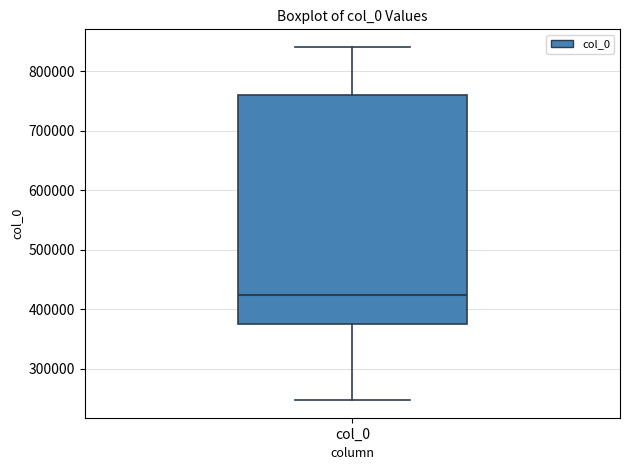

Read this box plot against the y-axis: the position of the median line, the range covered by the box, and the ends of both whiskers. The values are not printed on the chart, so give them approximately, as read against the axis.

median 420000, box 370000 to 760000, whiskers 250000 to 840000